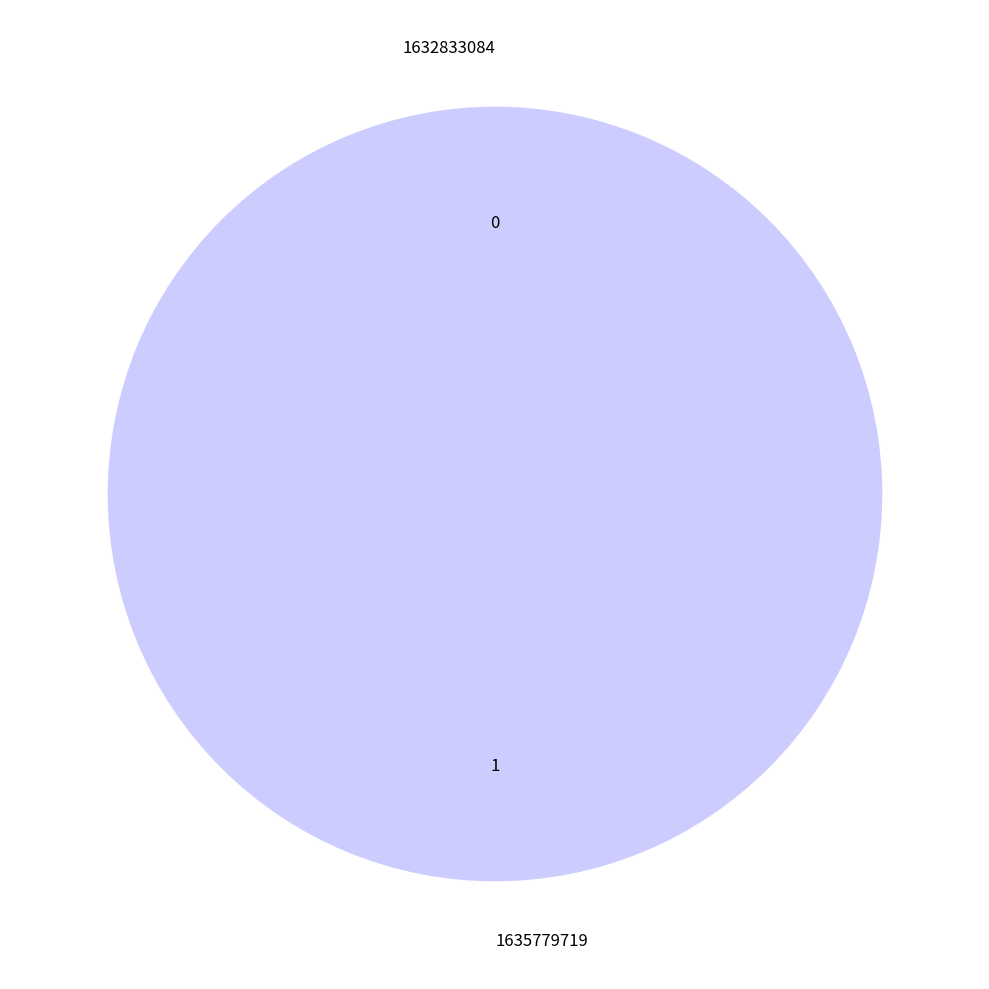

To the nearest percent, what is the average slice percentage?

50%